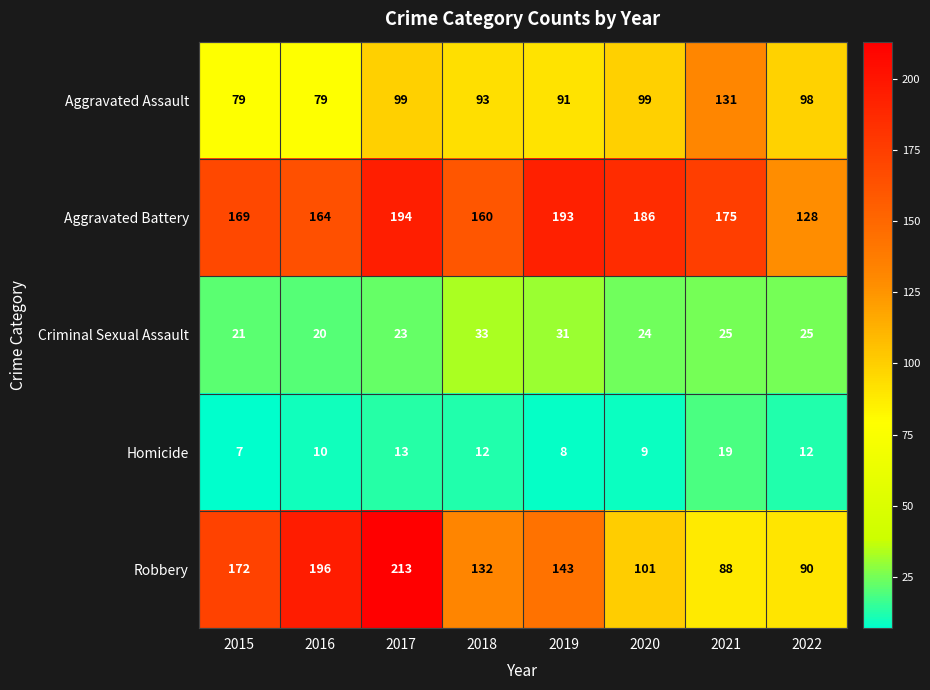

Rank the categories by Robbery value from lowest to highest.

2021, 2022, 2020, 2018, 2019, 2015, 2016, 2017